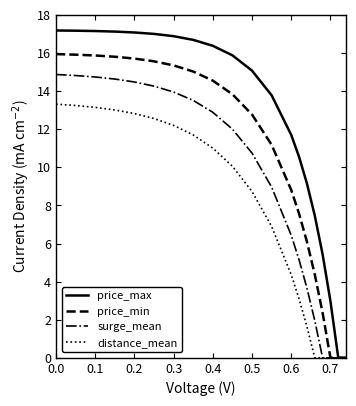

At how many categories does at least one series exceed 6?

16